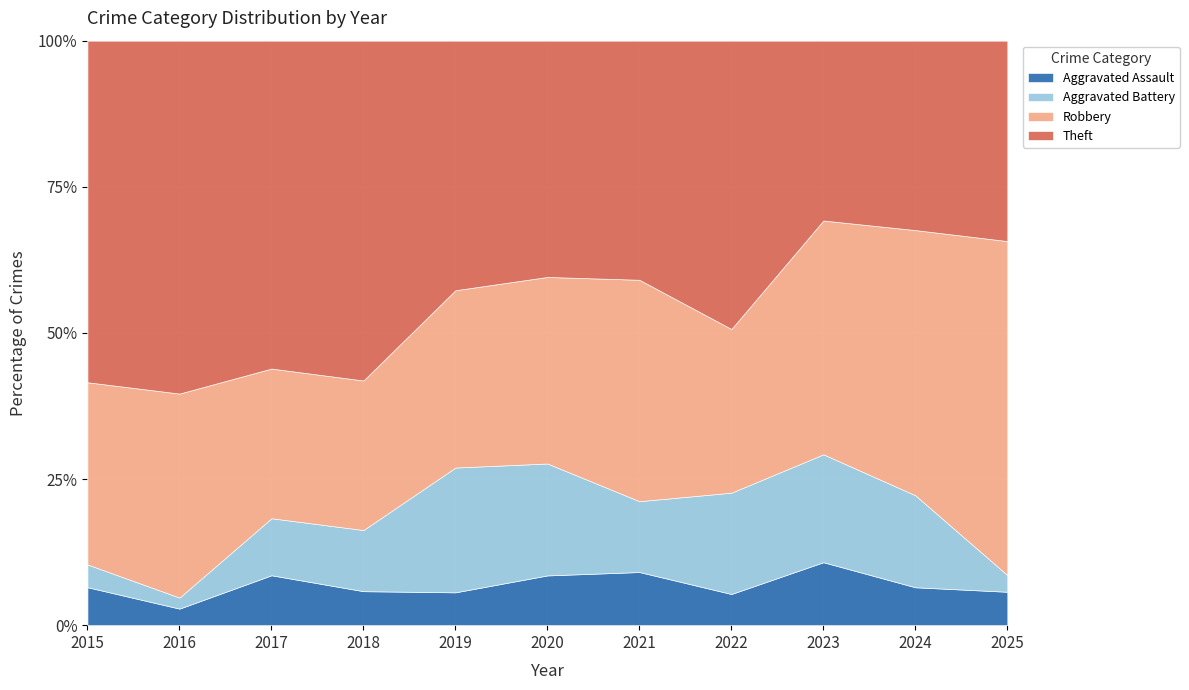

What is the total value across all series at 2018?

100.0